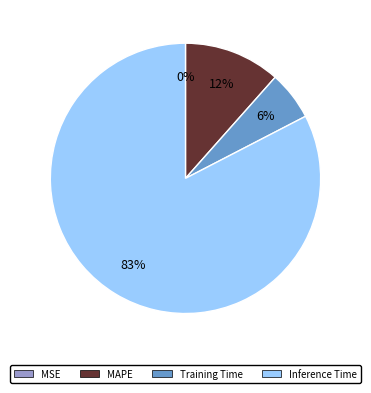

Does any single category account for the majority?

Yes